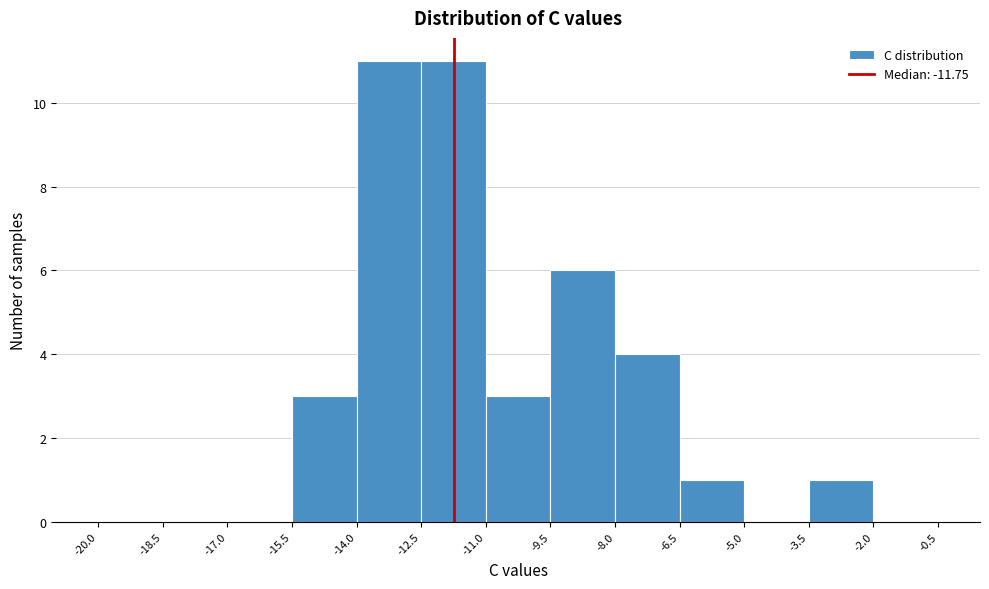

What is the height of the bar covering -12.5 to -11.0 on the x-axis? The values are not printed on the chart, so give them approximately, as read against the axis.

11